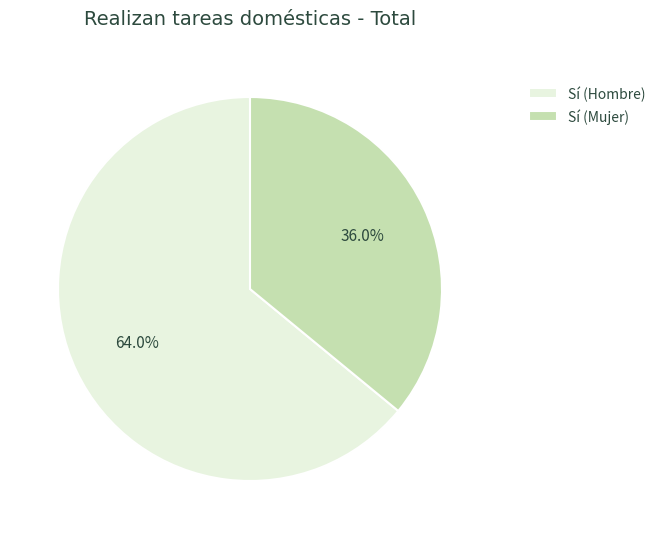

Approximately how many times larger is the value at Sí (Mujer) compared to Sí (Hombre)?

0.6